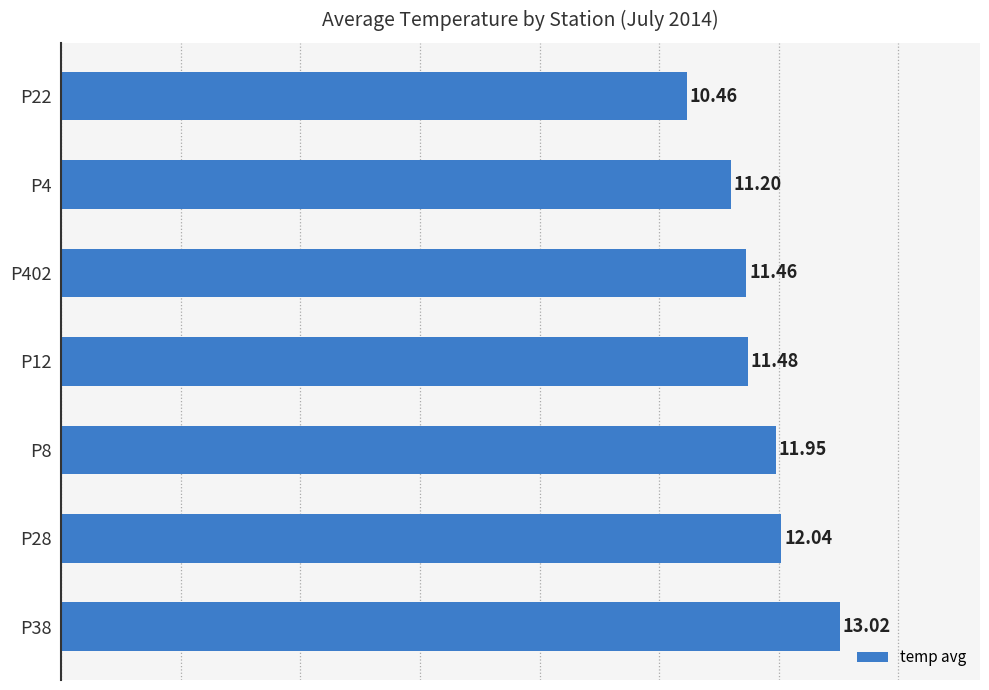

Which has a higher value, P402 or P28?

P28